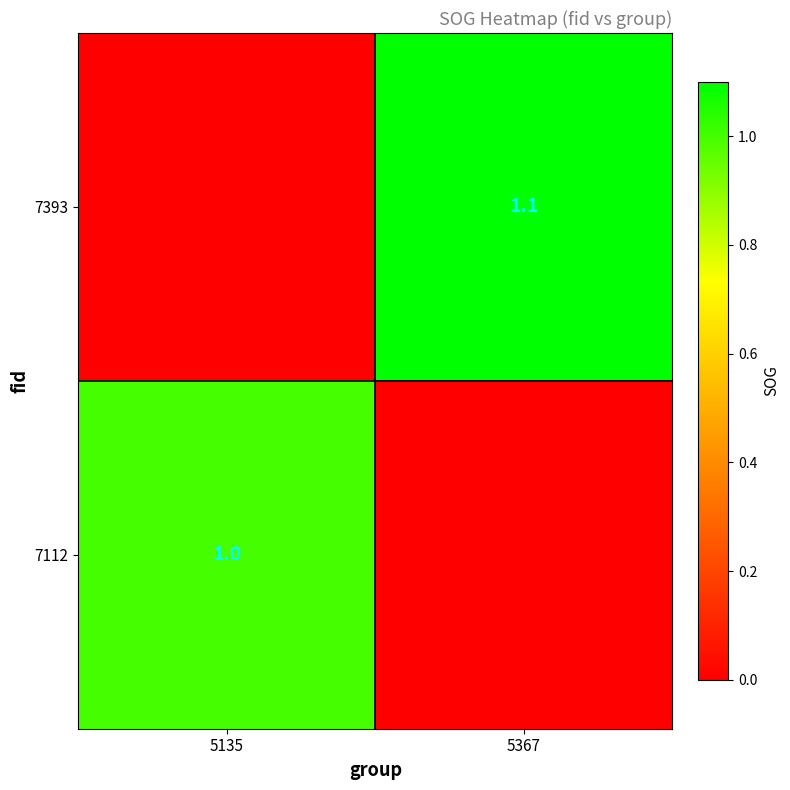

True or false: 7393 has a value of 1.6 at 5367.

False